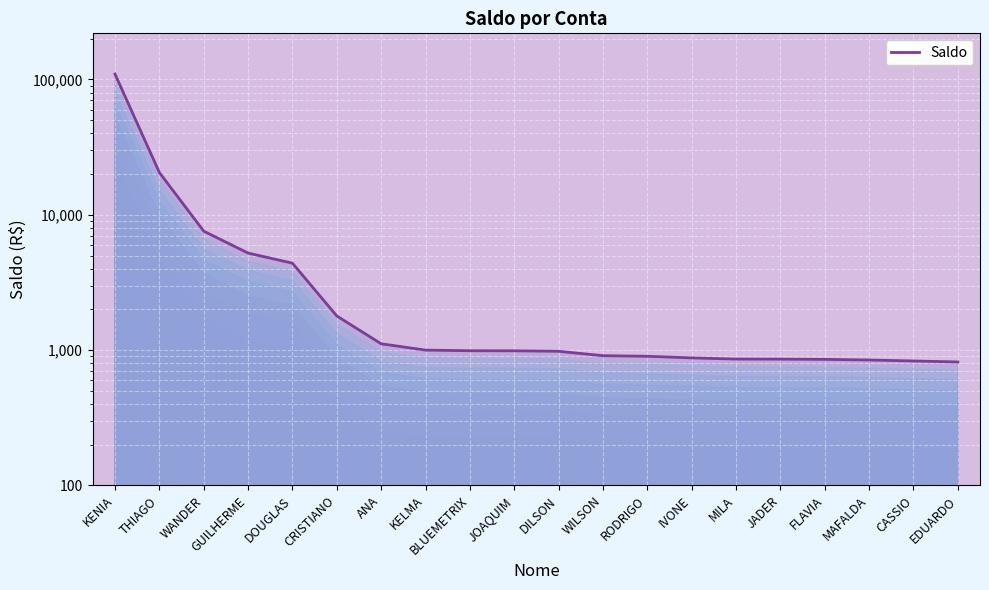

Reading left to right, extract all data points from this chart.

109677.7	20534.4	7572.2	5212.8	4390.2	1787.4	1113.3	1000.0	989.1	988.1	979.9	909.3	900.2	875.6	858.7	857.3	853.9	844.9	831.2	817.2